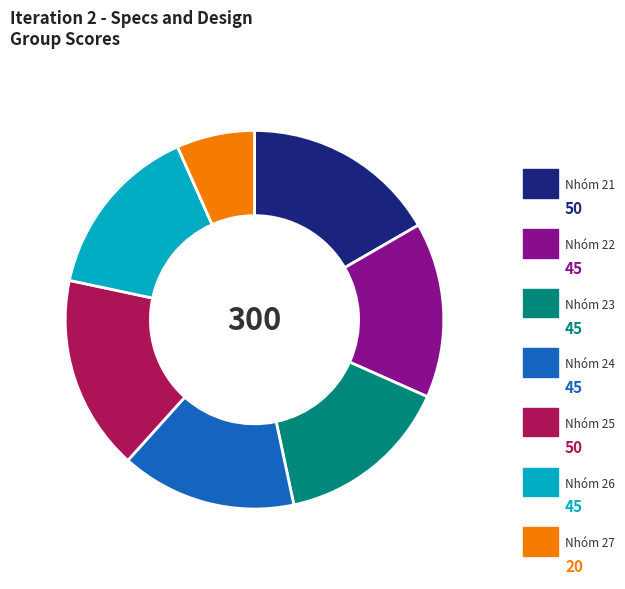

Rank the categories by value from lowest to highest.

Nhóm 27, Nhóm 22, Nhóm 23, Nhóm 24, Nhóm 26, Nhóm 21, Nhóm 25